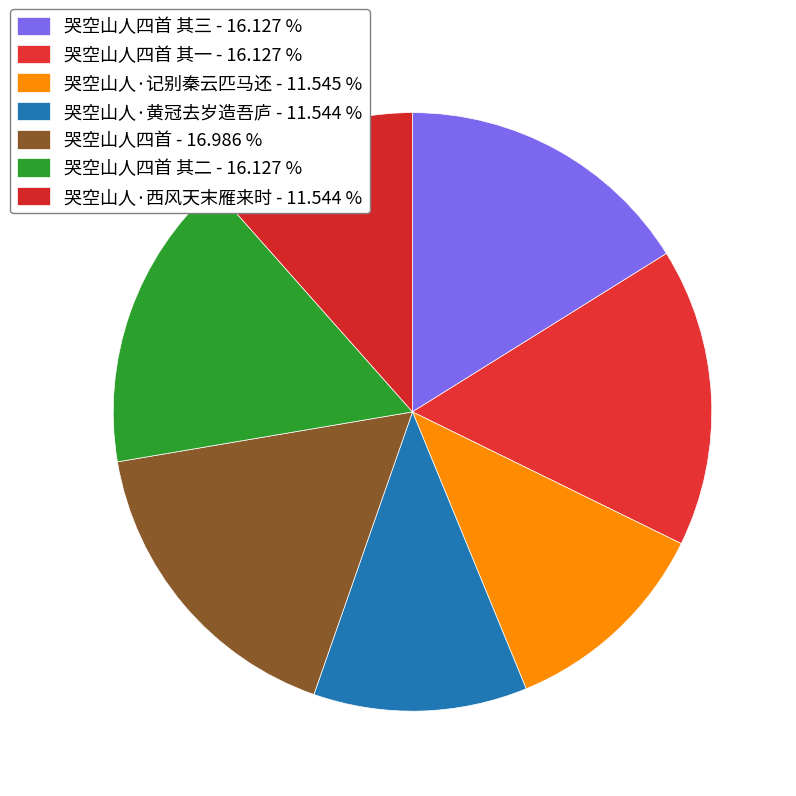

To the nearest percent, what is the difference between the largest and smallest slice percentages?

5%